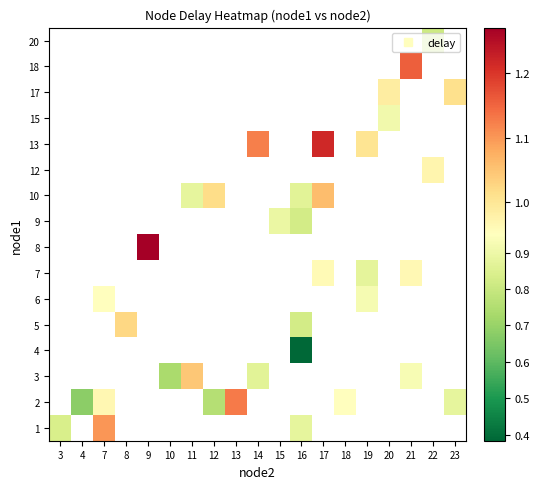

Count the number of categories in the chart.

19